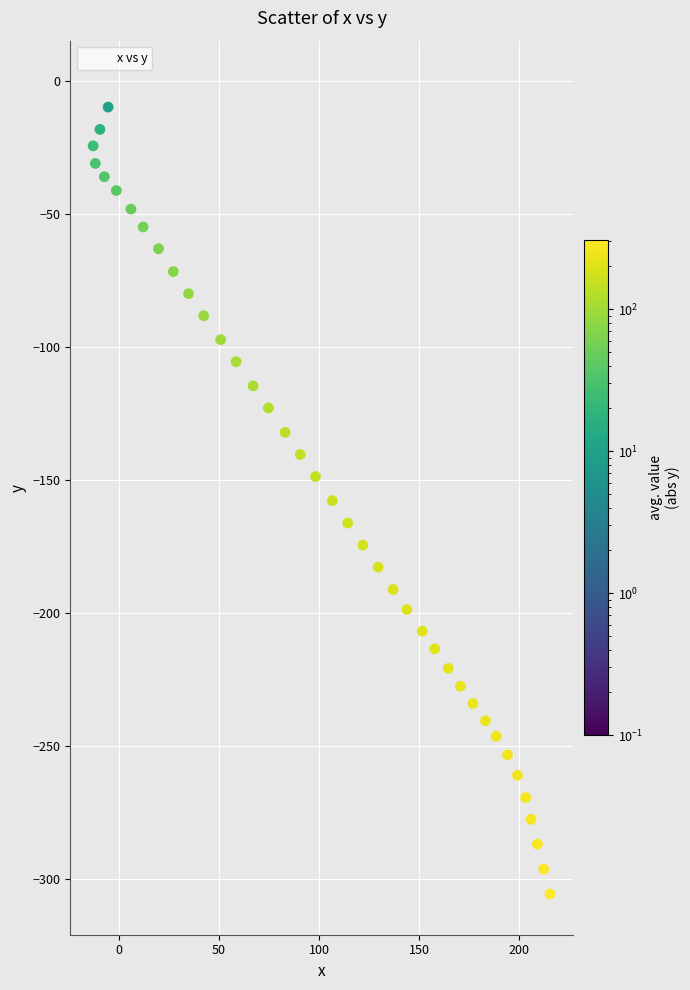

What is the range of X values (max minus min)?

228.5